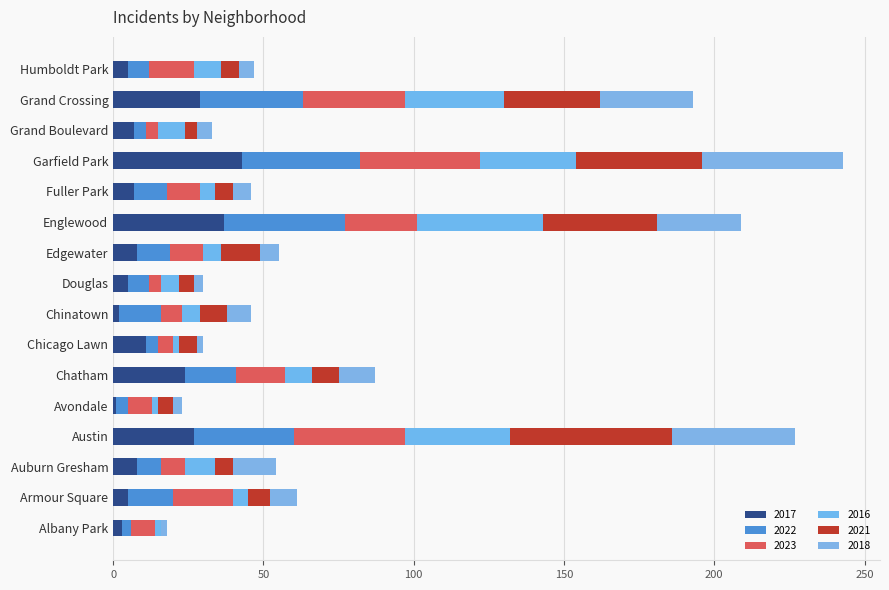

Is it true that 2023 equals 4 at Grand Boulevard?

True